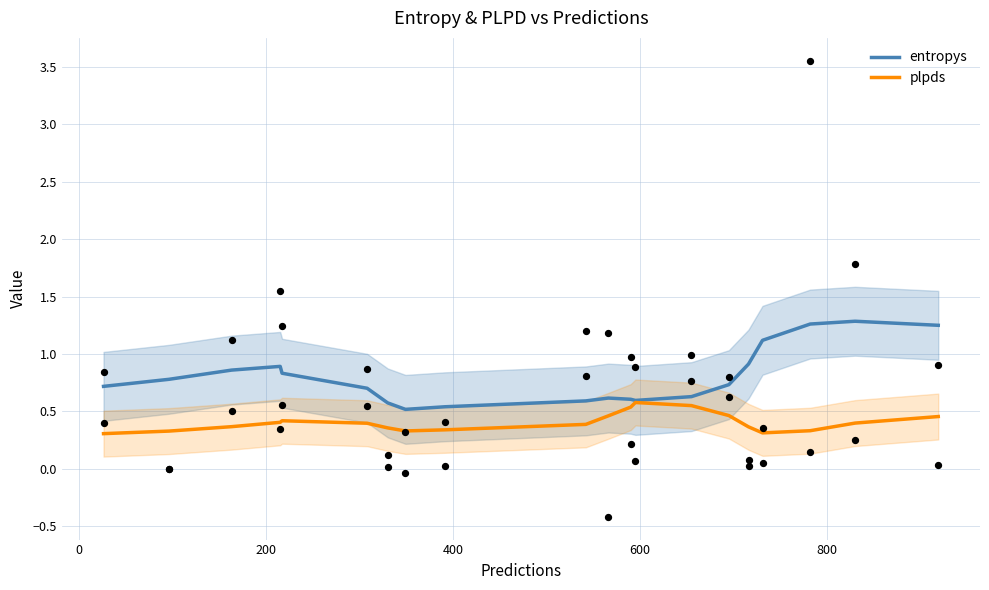

Which series reaches the minimum Y coordinate?

plpds